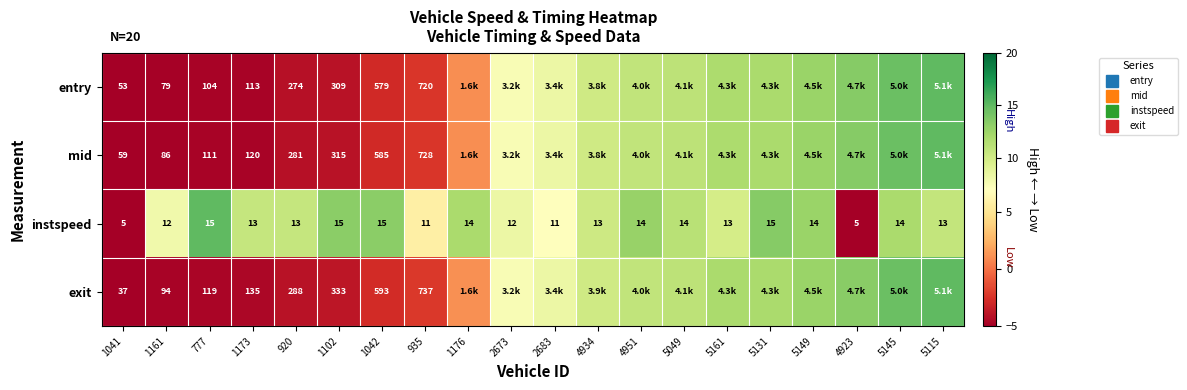

Which series has the widest spread of values?

entry